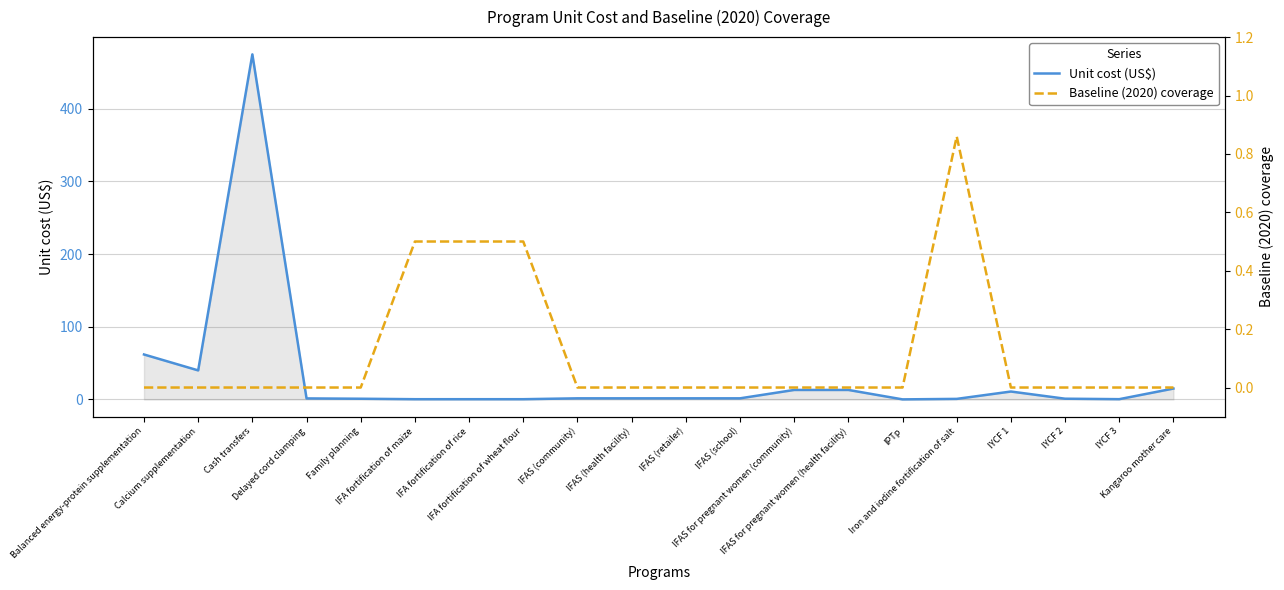

The Unit cost (US$) series shows 474.5 at Cash transfers. True or false?

True